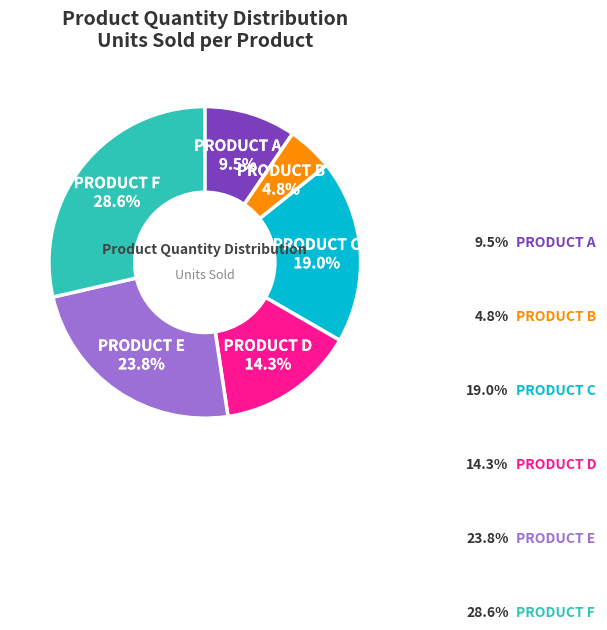

Which has a higher value, PRODUCT F or PRODUCT C?

PRODUCT F